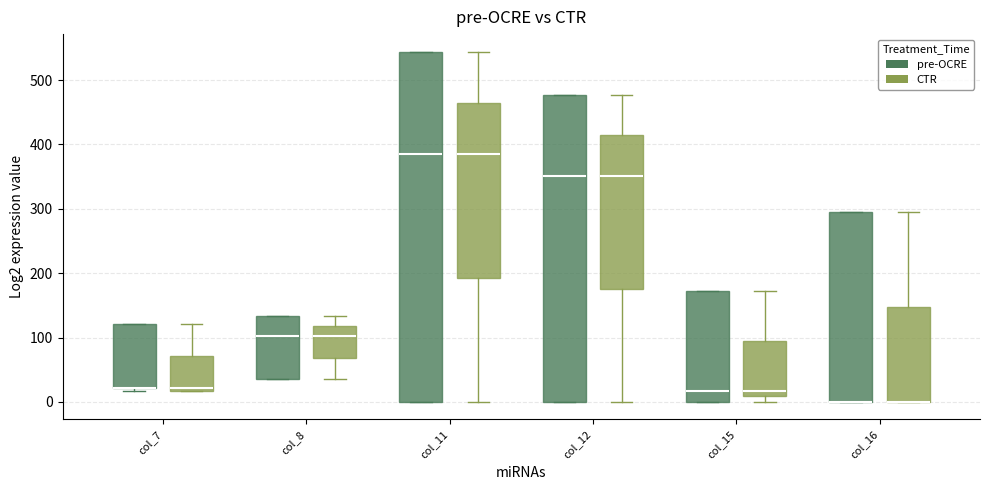

Reading left to right, read every box against the y-axis: the position of its median line, the range the box covers, and the ends of its whiskers. The values are not printed on the chart, so give them approximately, as read against the axis.

col_7 (pre-OCRE): median 20 (drawn on the box's lower edge), box 20 to 120, whiskers 20 (just below the box's lower edge) to 120
col_7 (CTR): median 20 (just above the box's lower edge), box 20 to 70, whiskers 20 to 120
col_8 (pre-OCRE): median 100, box 40 to 130, whiskers 40 to 130
col_8 (CTR): median 100, box 70 to 120, whiskers 40 to 130
col_11 (pre-OCRE): median 380, box 0 to 540, whiskers 0 to 540
col_11 (CTR): median 380, box 190 to 460, whiskers 0 to 540
col_12 (pre-OCRE): median 350, box 0 to 480, whiskers 0 to 480
col_12 (CTR): median 350, box 180 to 410, whiskers 0 to 480
col_15 (pre-OCRE): median 20, box 0 to 170, whiskers 0 to 170
col_15 (CTR): median 20, box 10 to 100, whiskers 0 to 170
col_16 (pre-OCRE): median 0 (drawn on the box's lower edge), box 0 to 290, whiskers 0 to 290
col_16 (CTR): median 0 (drawn on the box's lower edge), box 0 to 150, whiskers 0 to 290